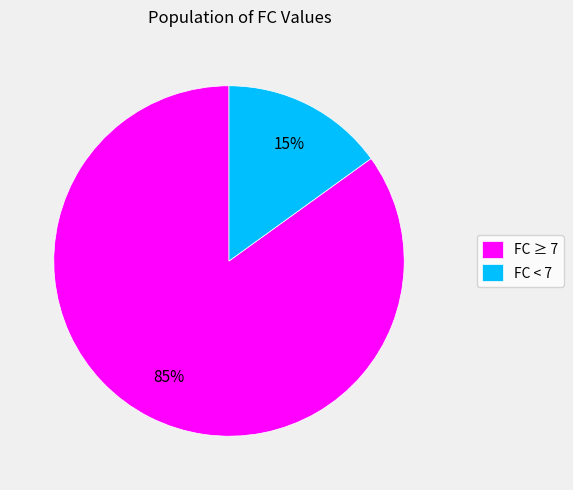

Which slice is the largest?

FC ≥ 7